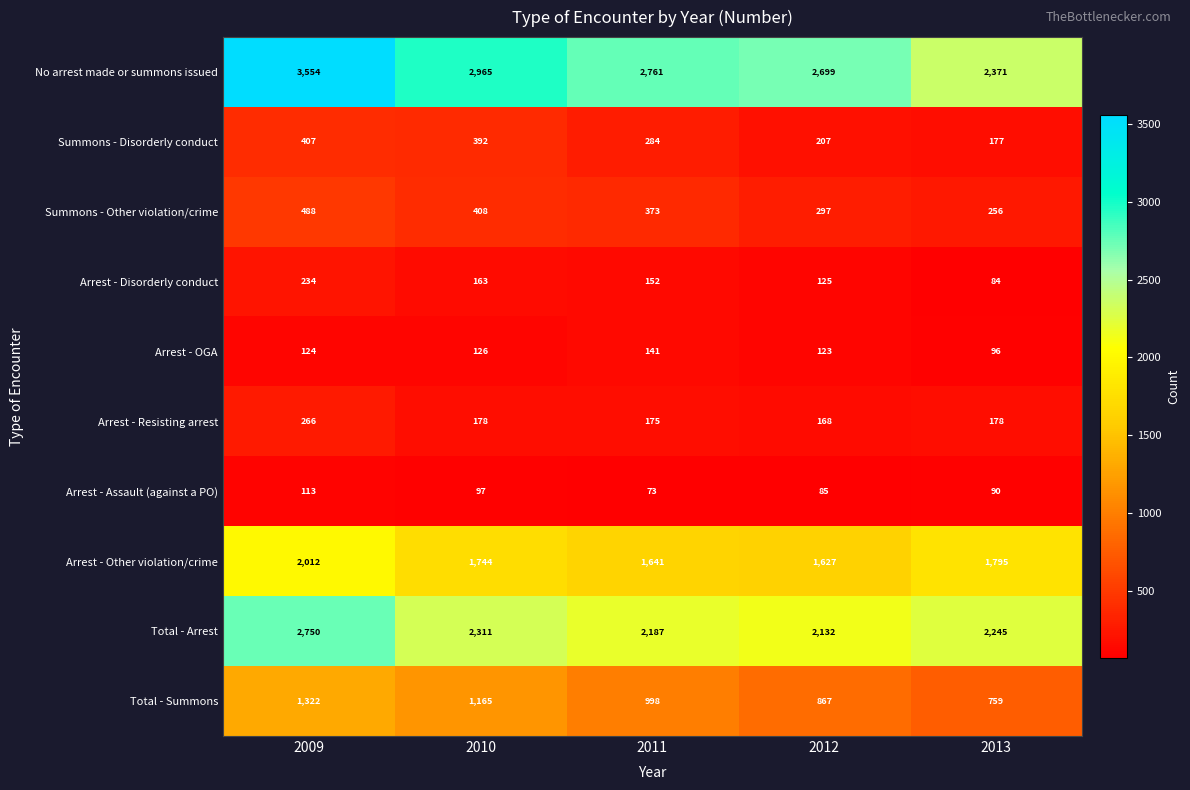

At which category is the sum across all series the highest?

2009